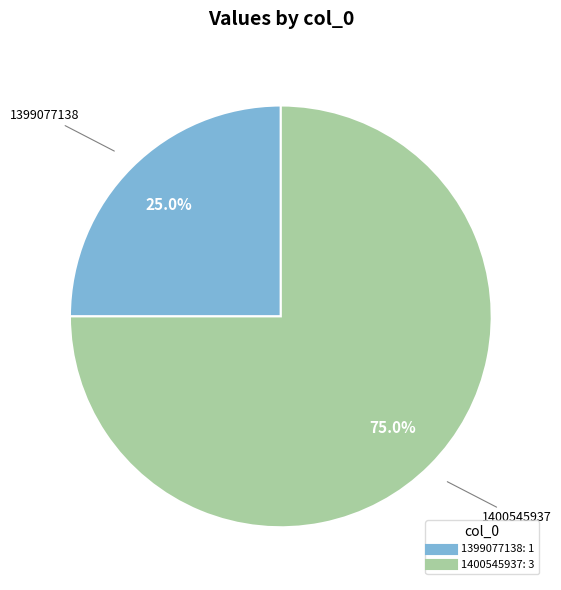

Is there a majority slice in this chart?

Yes